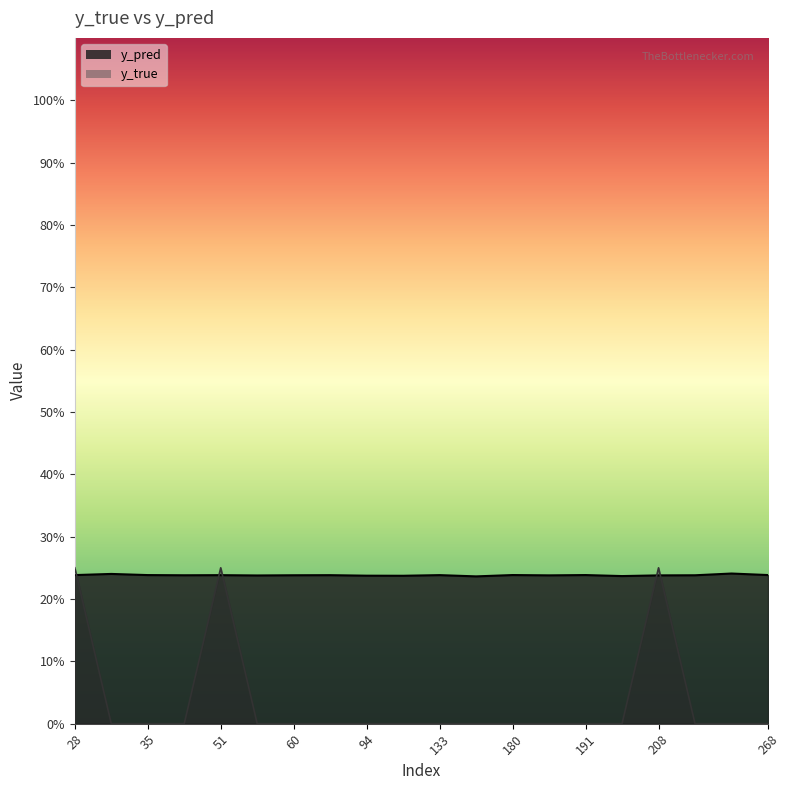

The y_true series shows 0.0 at 60. True or false?

True